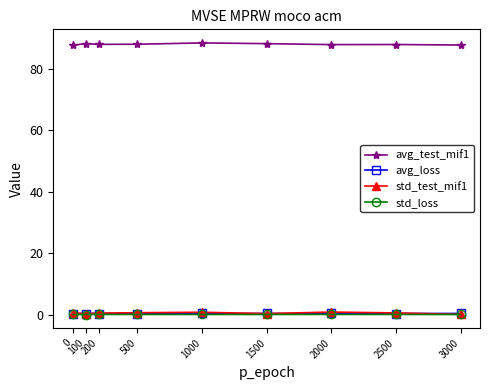

What is the highest value of the avg_test_mif1 series?

88.4